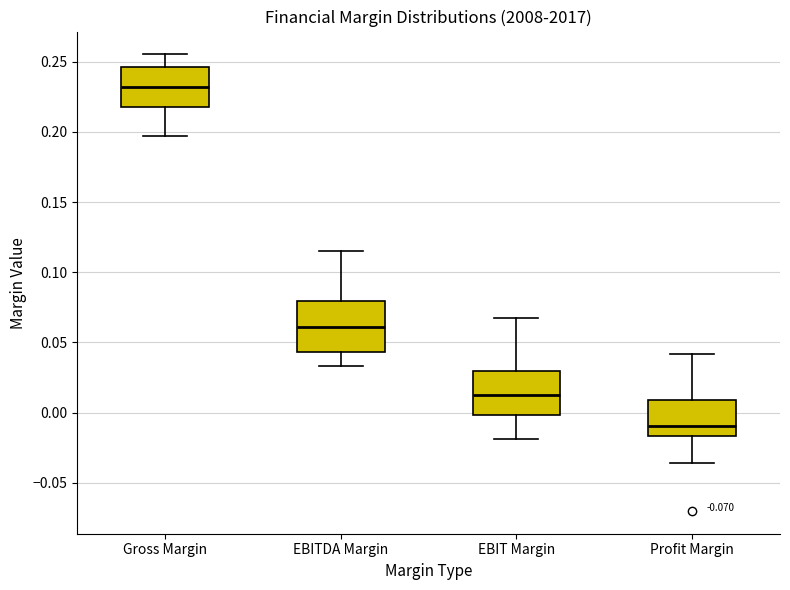

Which box's median line is the lowest?

Profit Margin